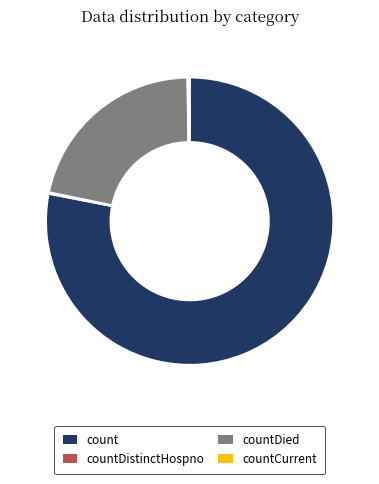

Which category has the biggest portion of the pie?

count